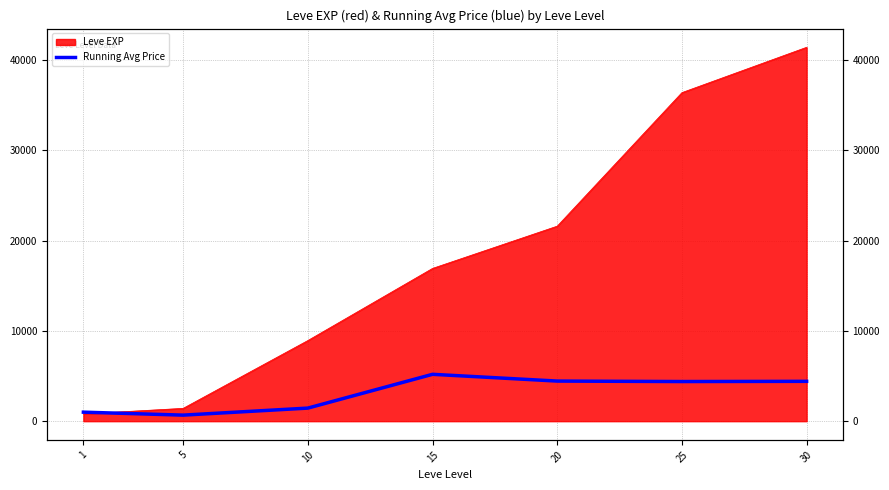

Does the chart have visible grid lines?

Yes